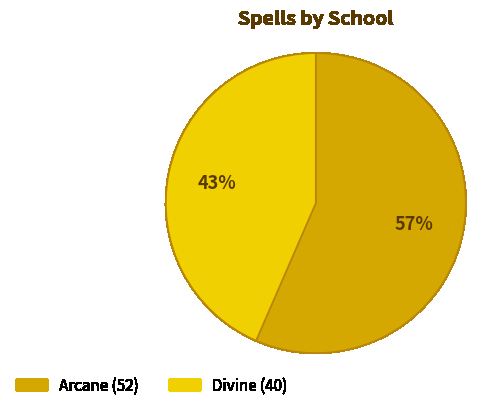

Does any single category account for the majority?

Yes